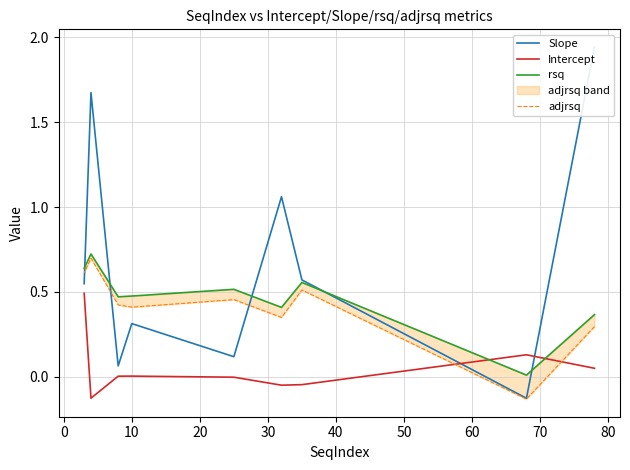

How many negative values does the adjrsq series have?

1